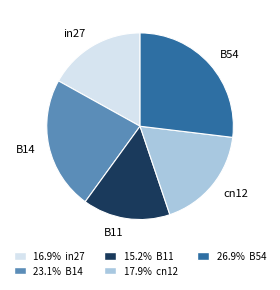

Which slice is the largest?

B54